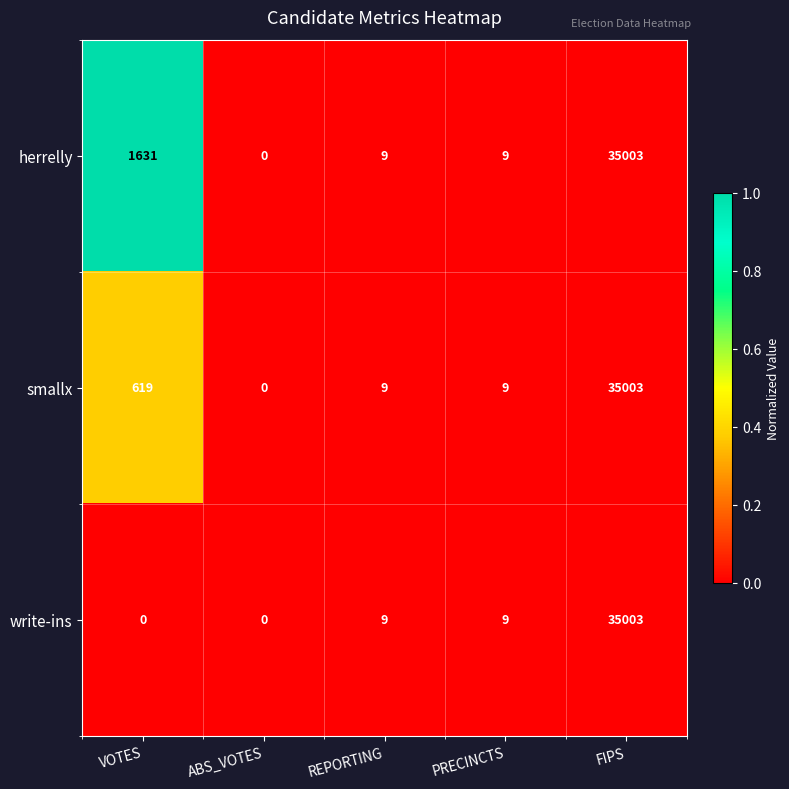

List the series in order of their overall mean, lowest first.

write-ins, smallx, herrelly